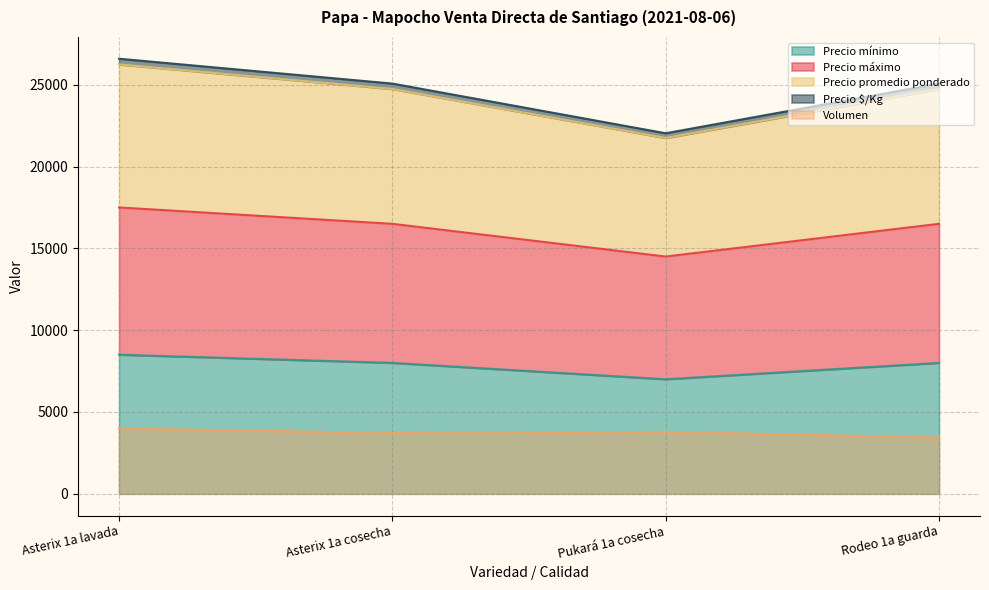

What is the label of the 1st point from the right?

Rodeo 1a guarda